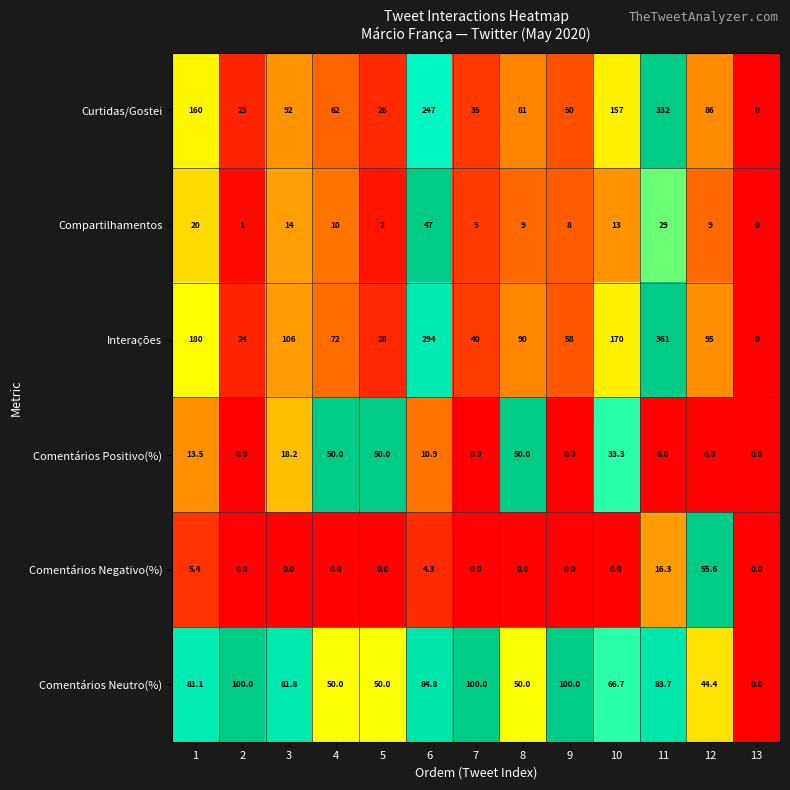

Which series has the widest spread of values?

Interações